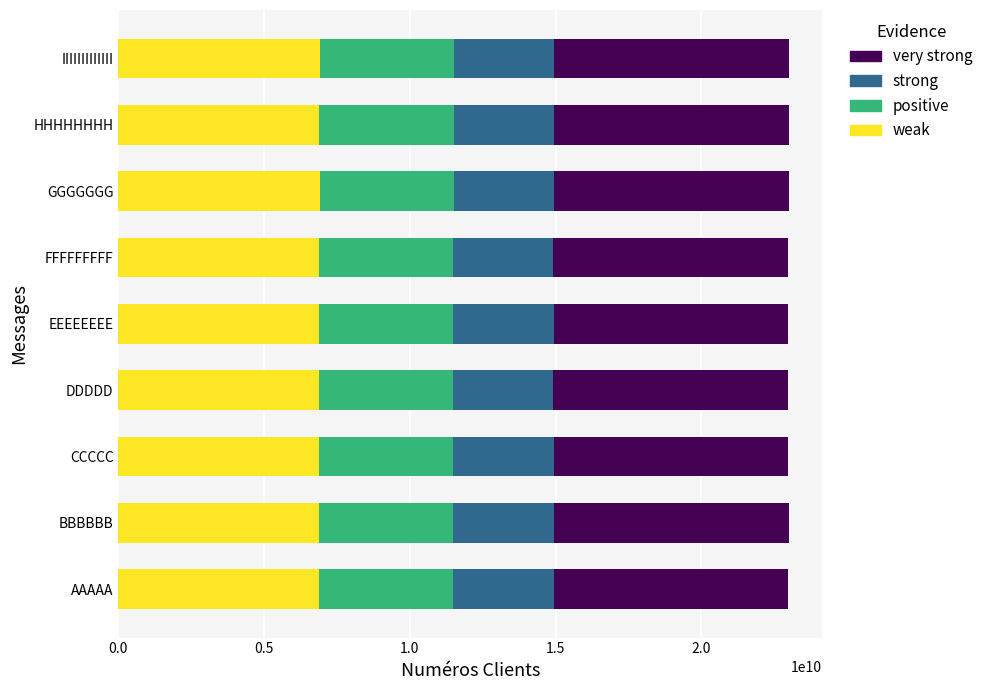

What is the total value across all series at IIIIIIIIIIIII?

22997601827.0